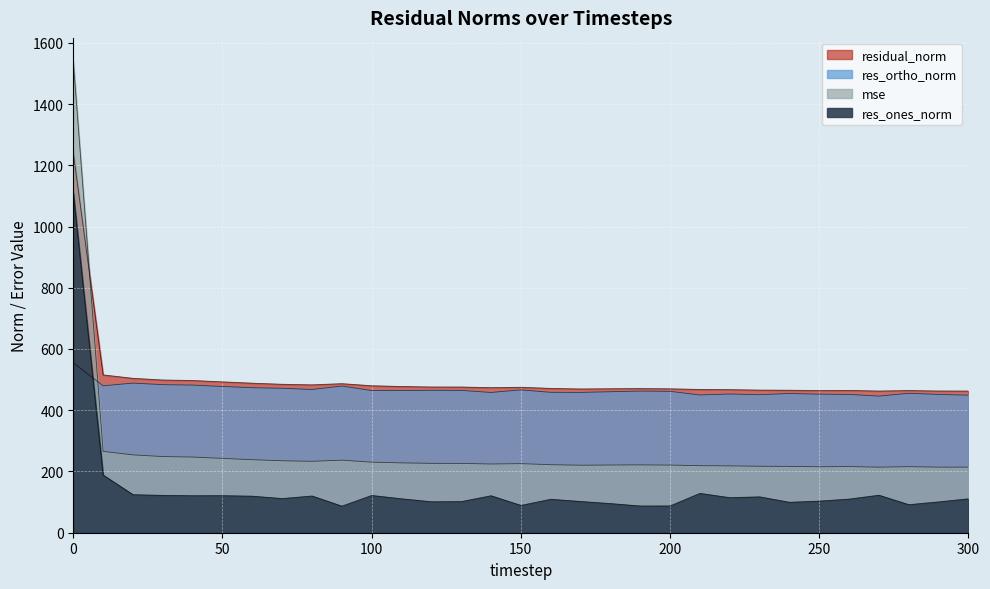

The value of res_ones_norm at 210 is 203.8. True or false?

False